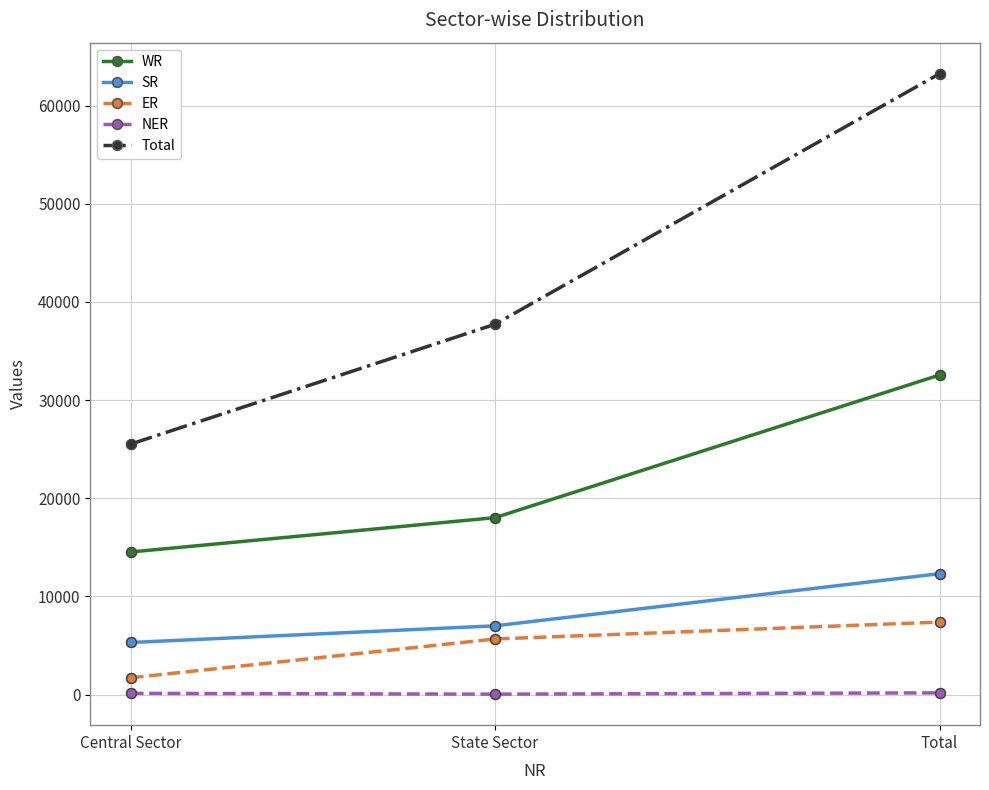

The ER series shows 5670 at State Sector. True or false?

True